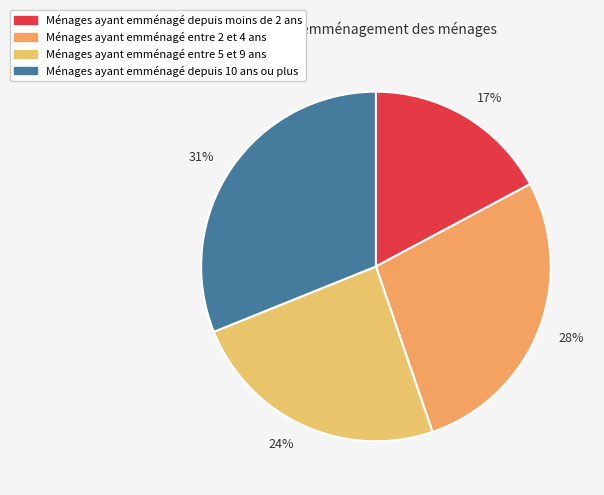

To the nearest percent, what is the average slice percentage?

25%